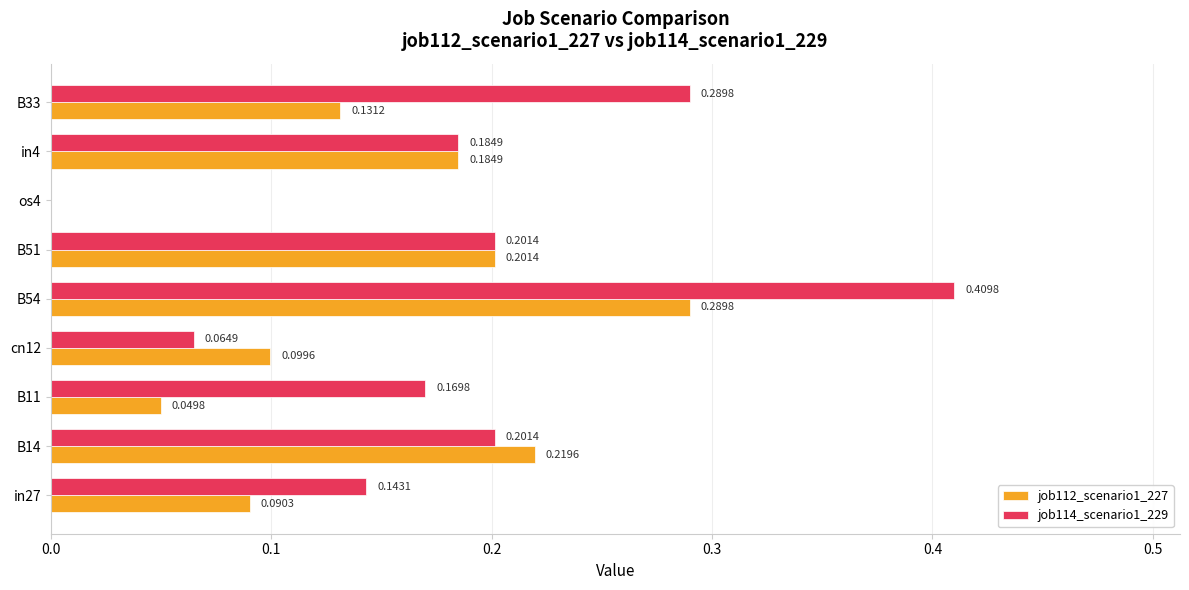

At which category is the sum across all series the highest?

B54